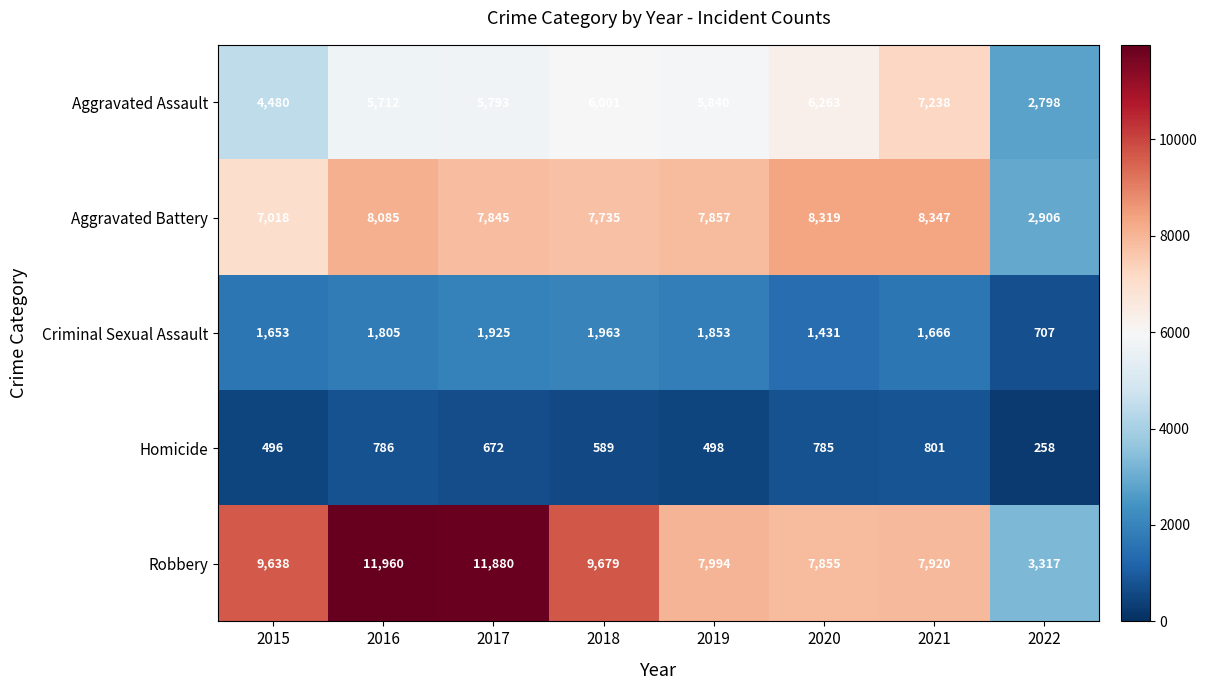

Where is Robbery nearest to the value 7638?

2020